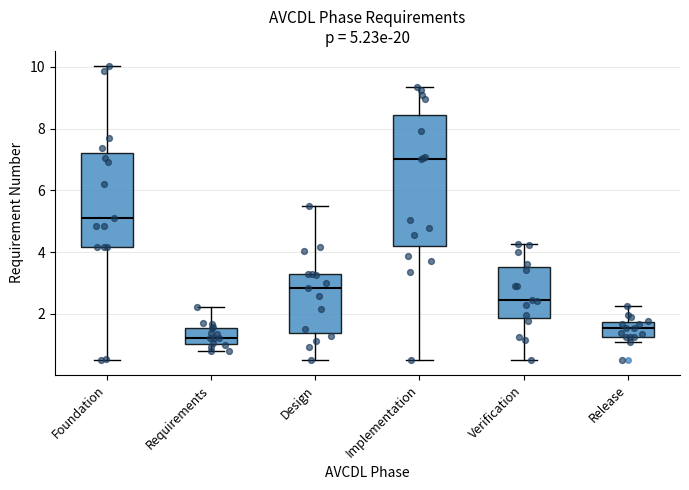

Which box's median line is the highest?

Implementation